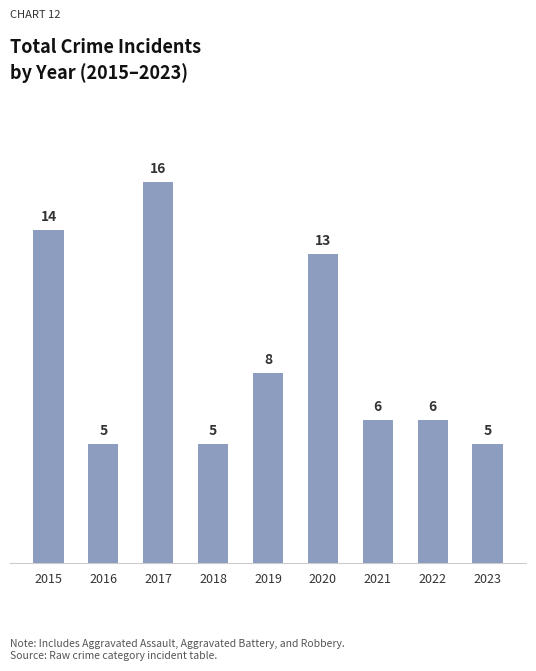

What is the value of the 6th bar from the left?

13